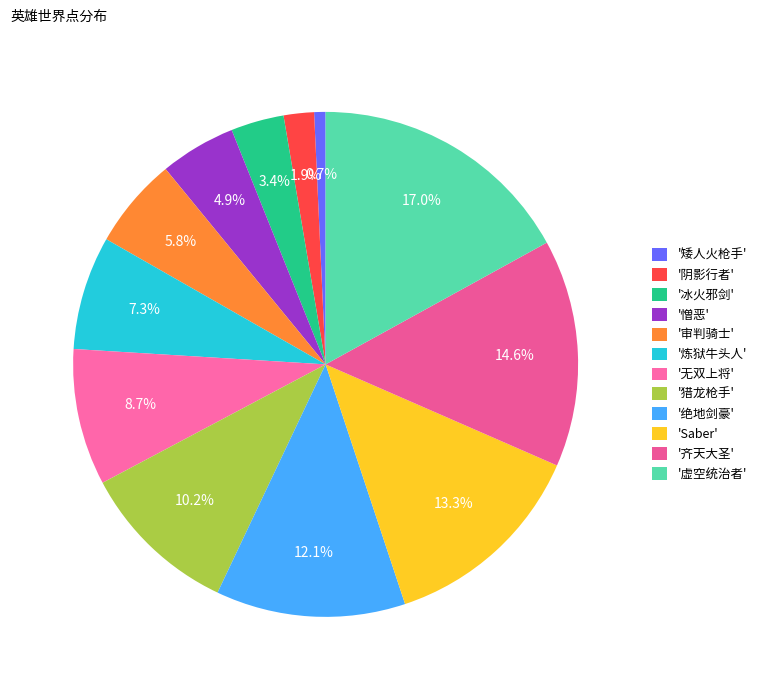

Count the number of slices in the pie.

12